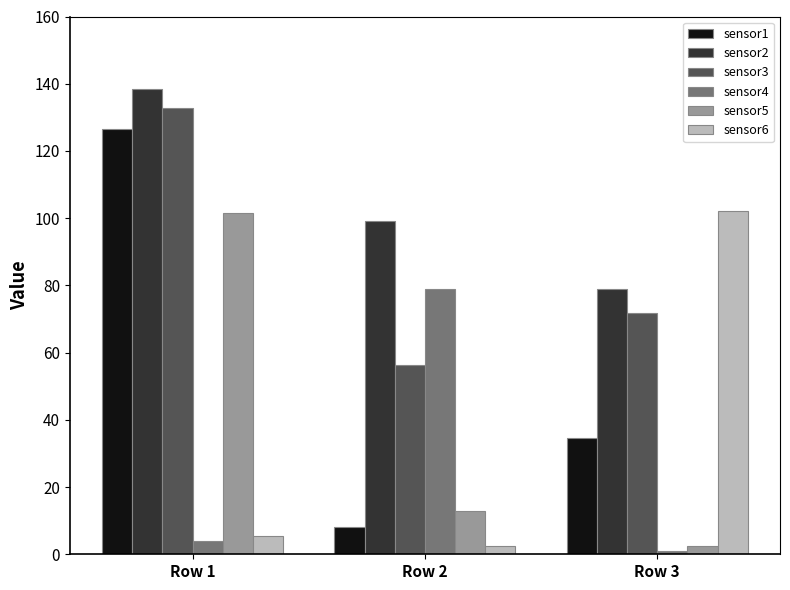

What is the value of the sensor5 bar at the 2nd from the left?

13.0